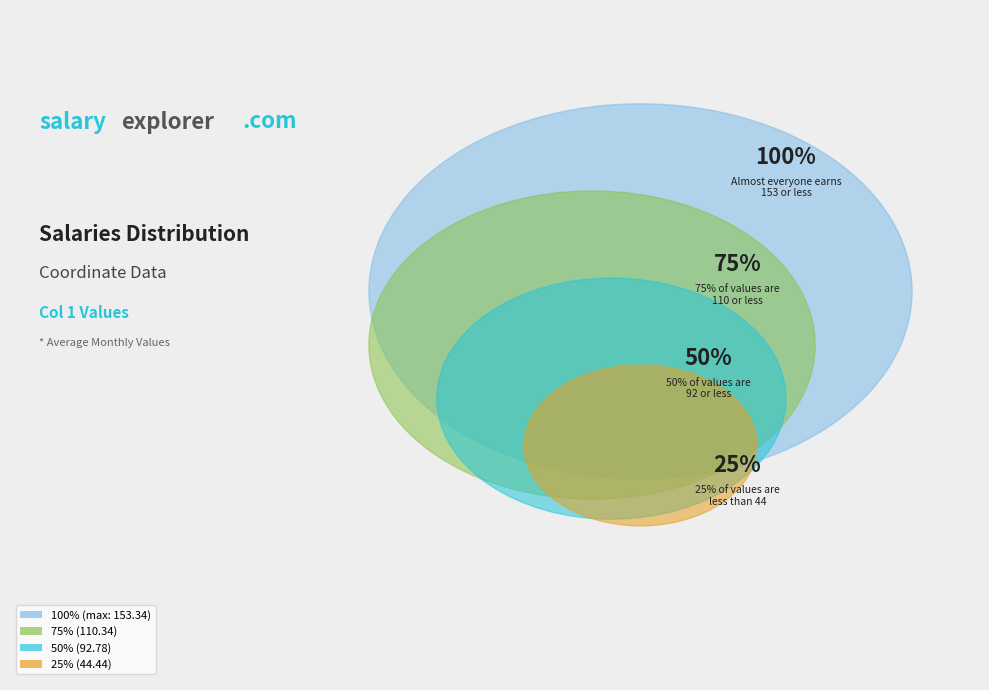

To the nearest percent, what portion does 6 represent?

4%